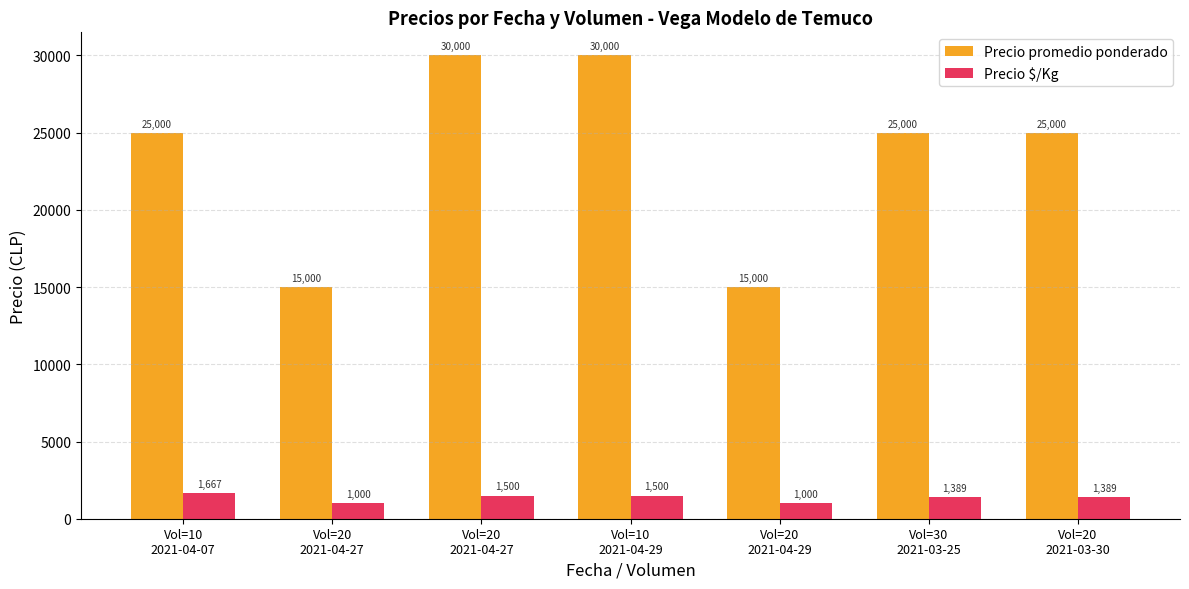

What are all the series names shown in the legend?

Precio promedio ponderado, Precio $/Kg